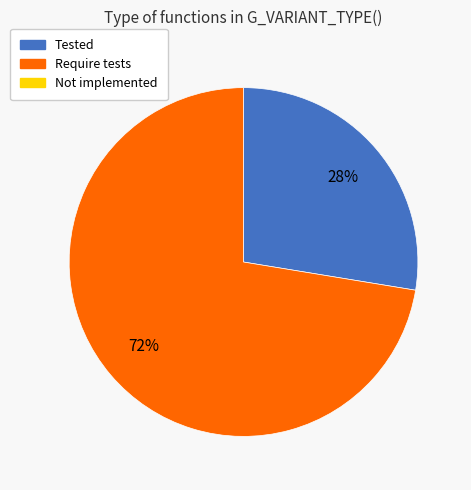

Is there any slice that represents more than half of the pie?

Yes